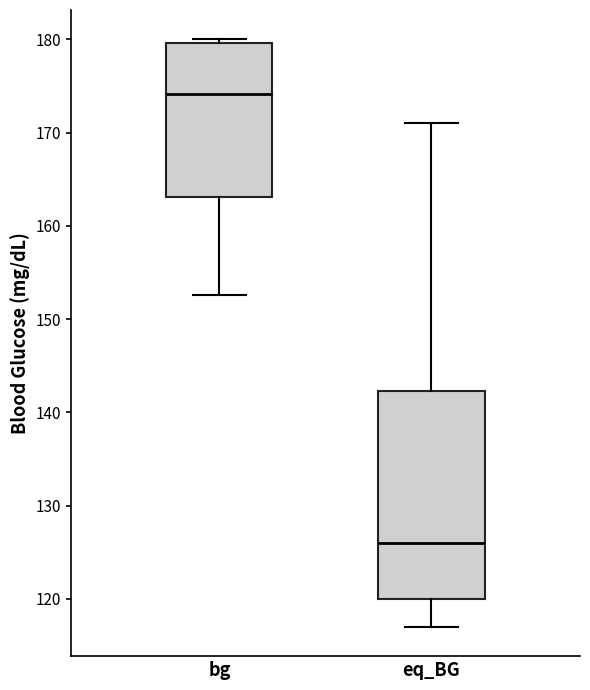

Which box has the lowest median line?

eq_BG